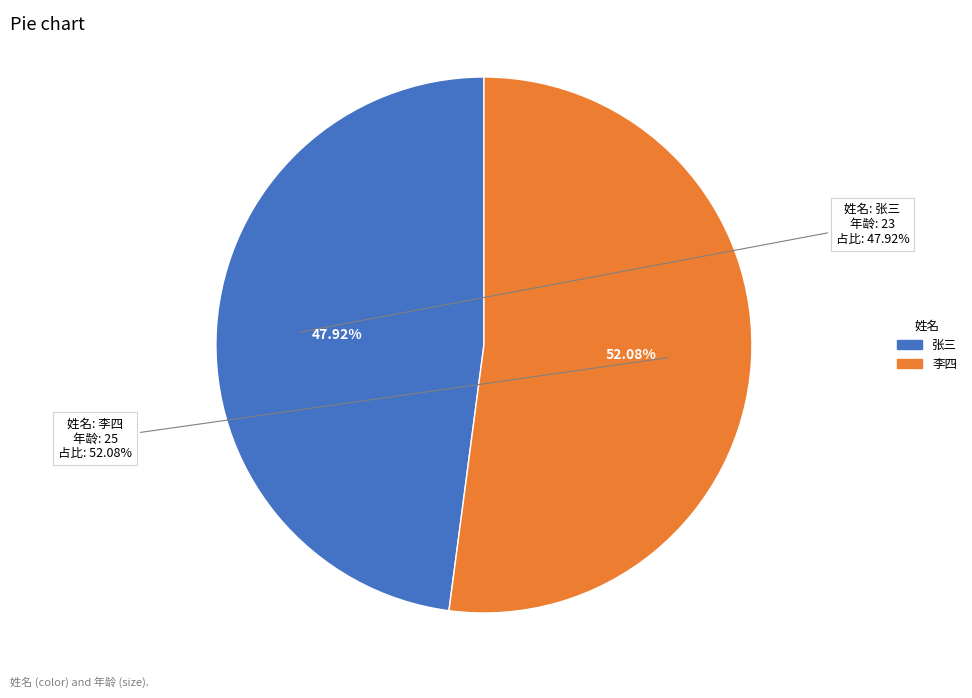

How many segments does this pie chart have?

2